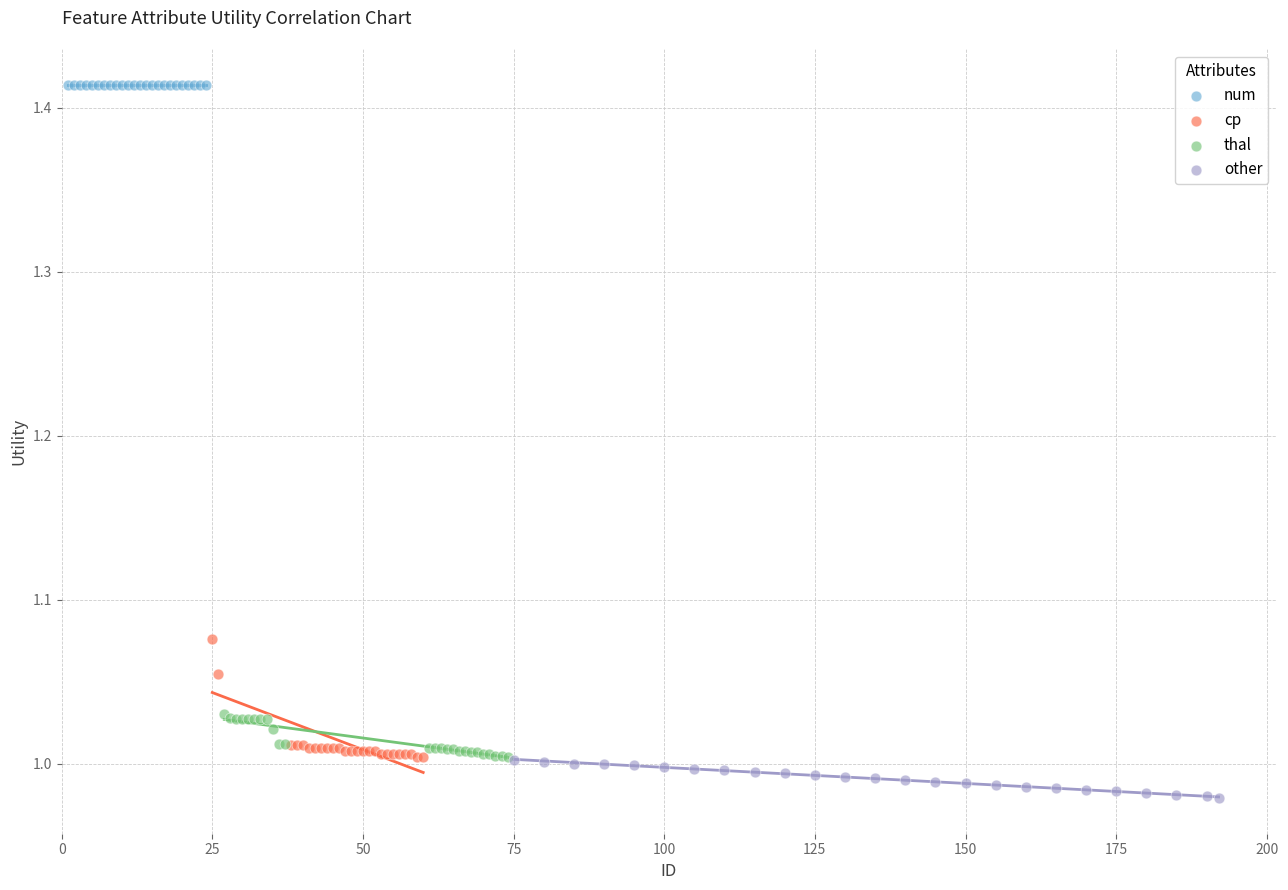

What are all the series names shown in the legend?

num, cp, thal, other